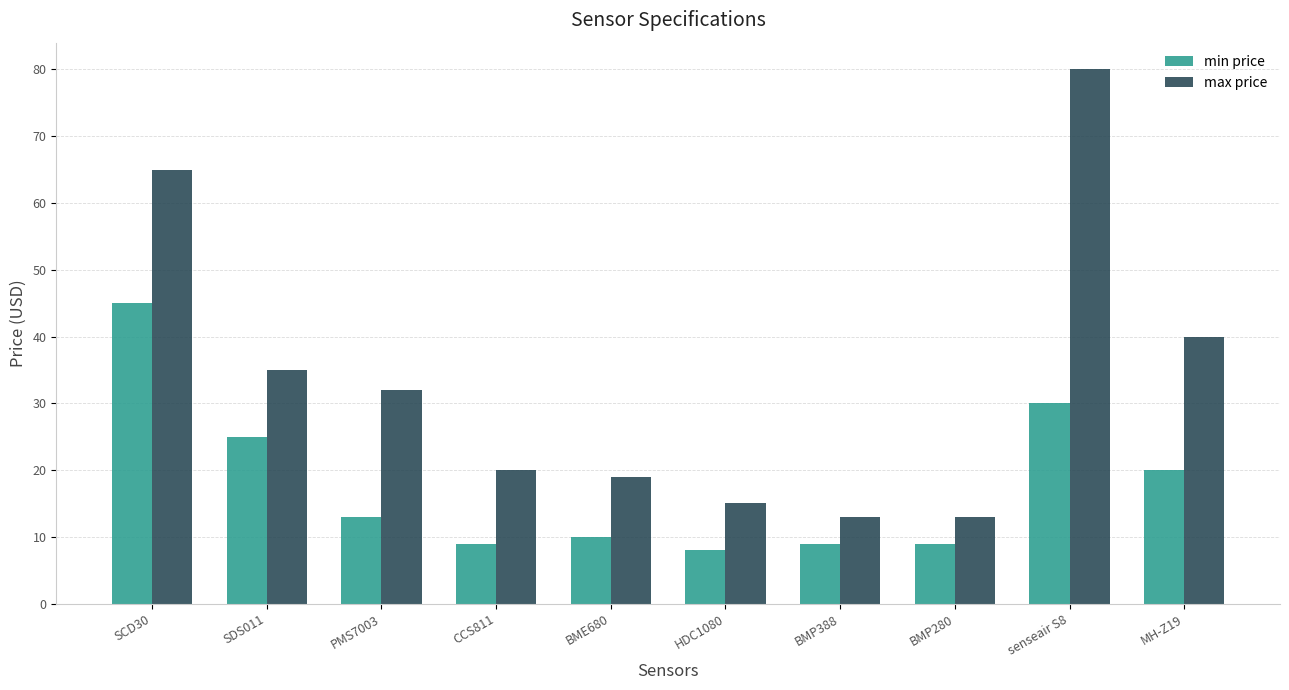

Are the bars grouped side by side (vs. stacked)?

Yes